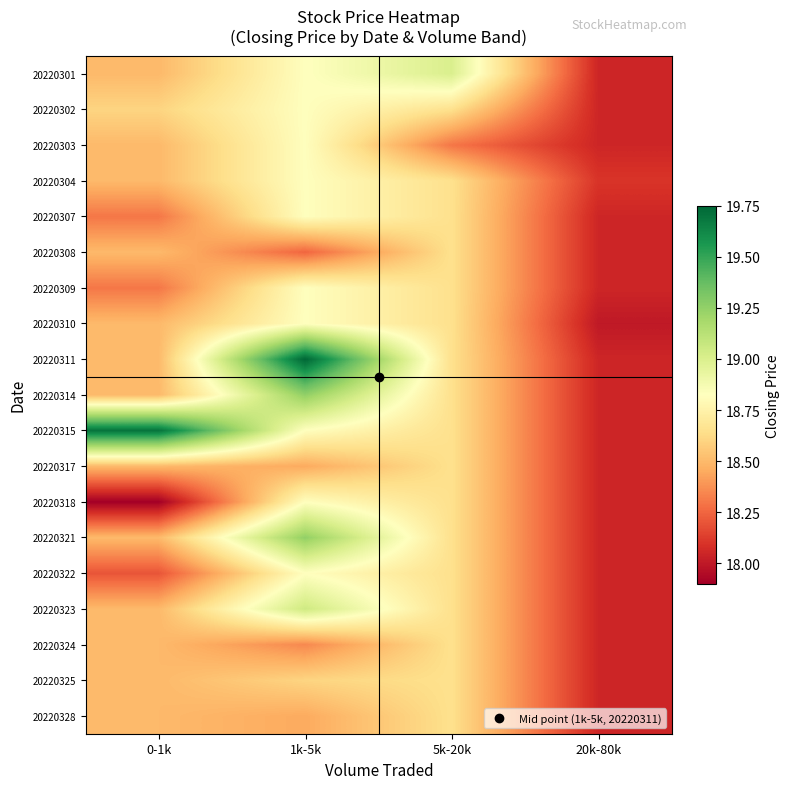

What is the smallest value displayed?

17.9